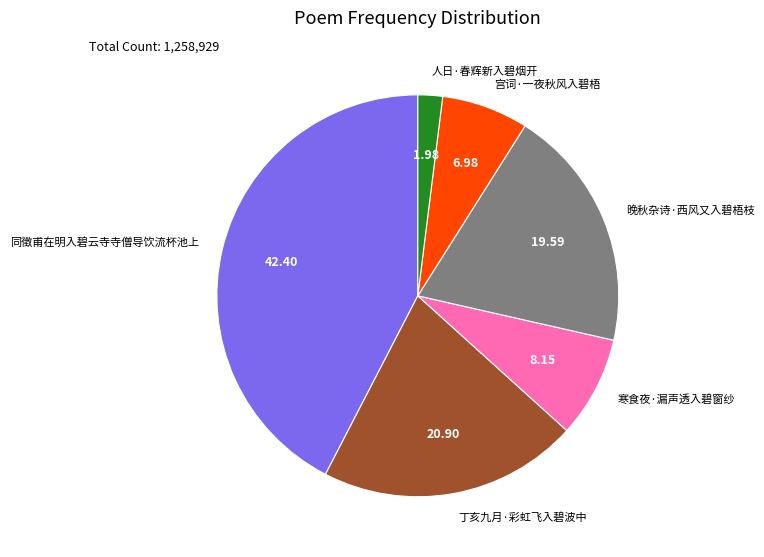

Is the sum of 晚秋杂诗·西风又入碧梧枝 and 同徵甫在明入碧云寺寺僧导饮流杯池上 greater than half?

Yes